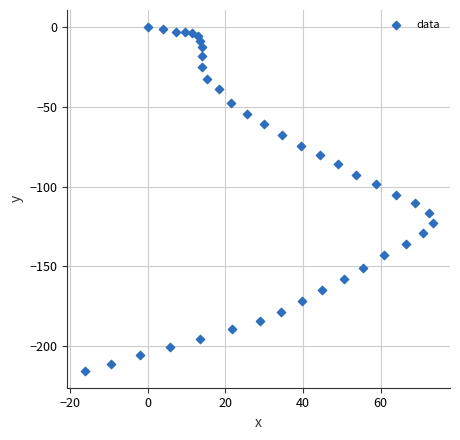

What is the range of Y values (max minus min)?

215.5